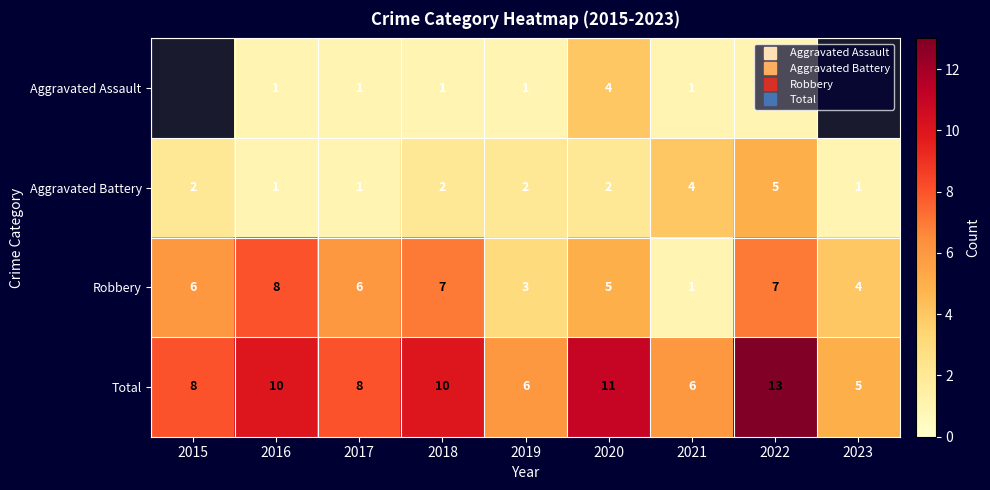

Where does the Total series first go above 8?

2016